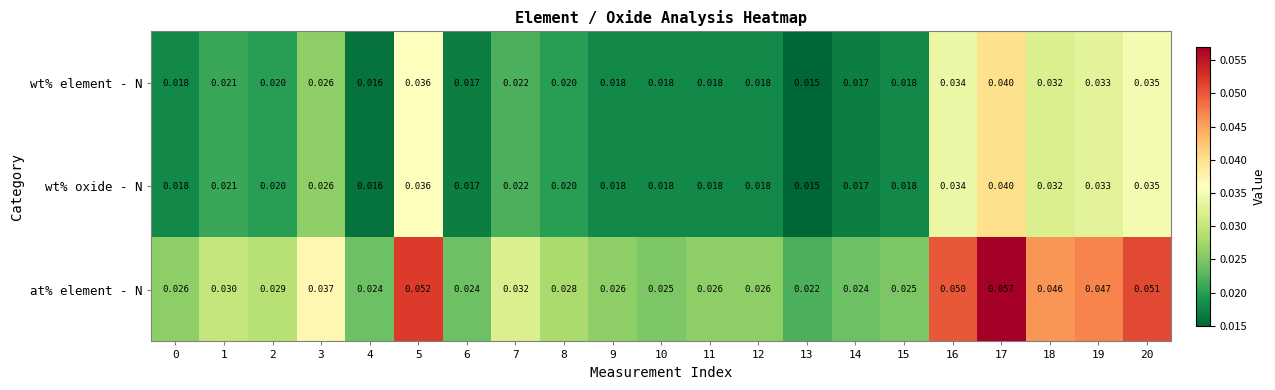

Which series has the widest spread of values?

at% element - N